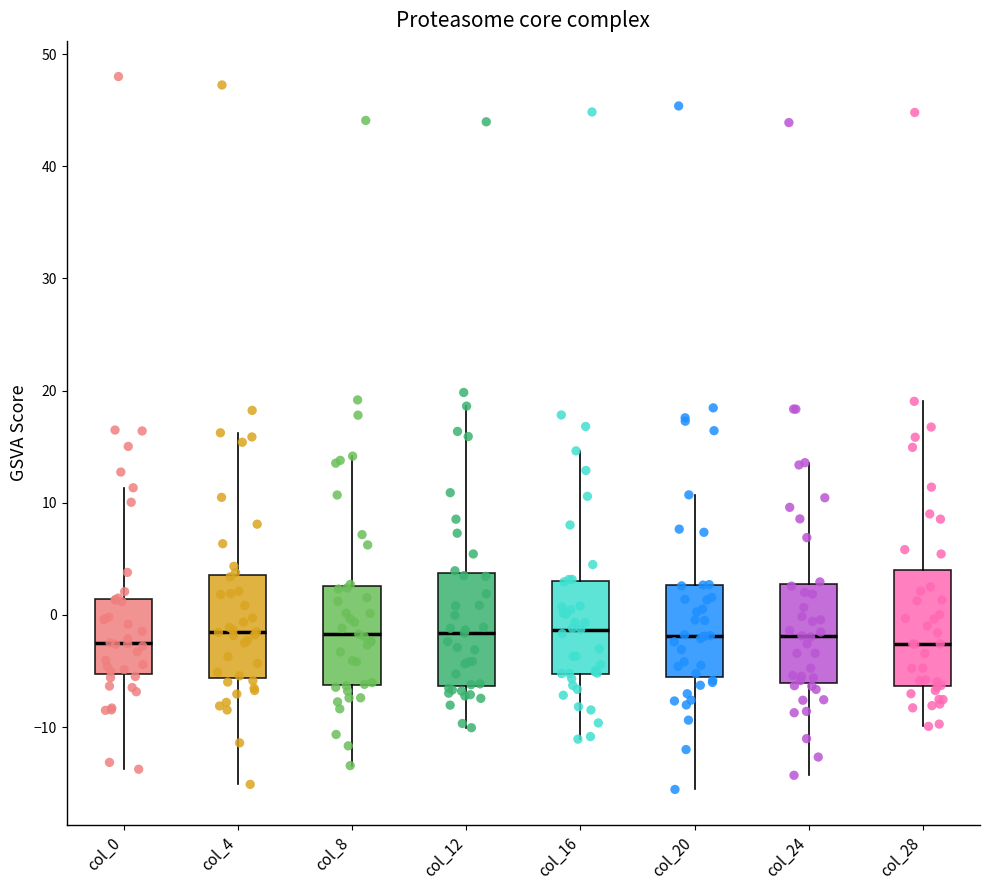

Reading left to right, read every box against the y-axis: the position of its median line, the range the box covers, and the ends of its whiskers. The values are not printed on the chart, so give them approximately, as read against the axis.

col_0: median -2, box -5 to 1, whiskers -14 to 11
col_4: median -2, box -6 to 4, whiskers -15 to 16
col_8: median -2, box -6 to 3, whiskers -13 to 14
col_12: median -2, box -6 to 4, whiskers -10 to 19
col_16: median -1, box -5 to 3, whiskers -11 to 15
col_20: median -2, box -6 to 3, whiskers -16 to 11
col_24: median -2, box -6 to 3, whiskers -14 to 14
col_28: median -3, box -6 to 4, whiskers -10 to 19